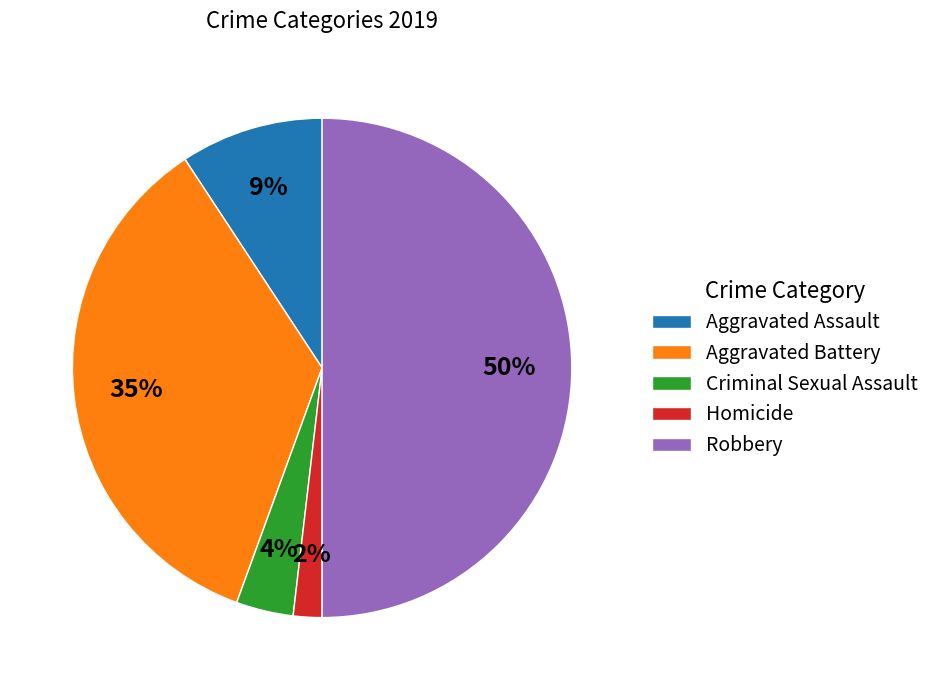

Does Homicide account for over 50% of the chart?

No